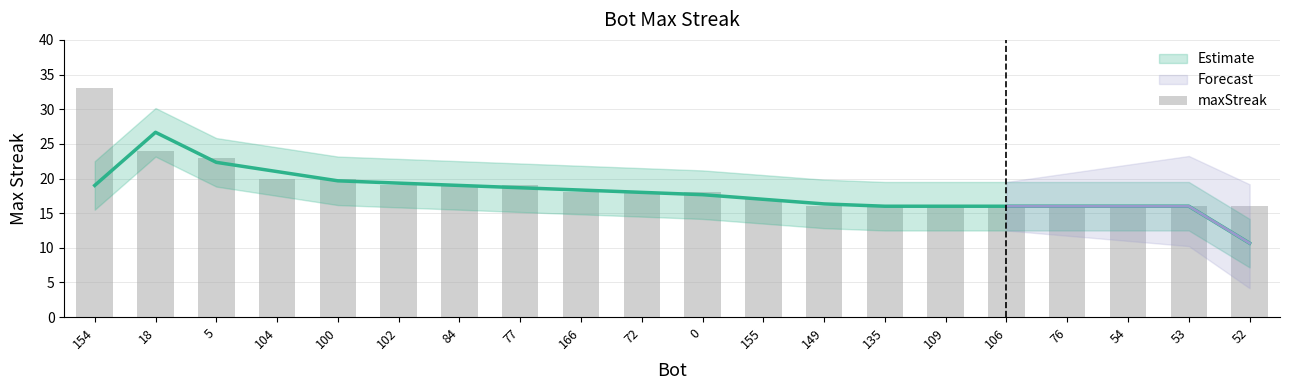

Reading right to left, list all the values displayed in this chart.

16	16	16	16	16	16	16	16	17	18	18	18	19	19	19	20	20	23	24	33